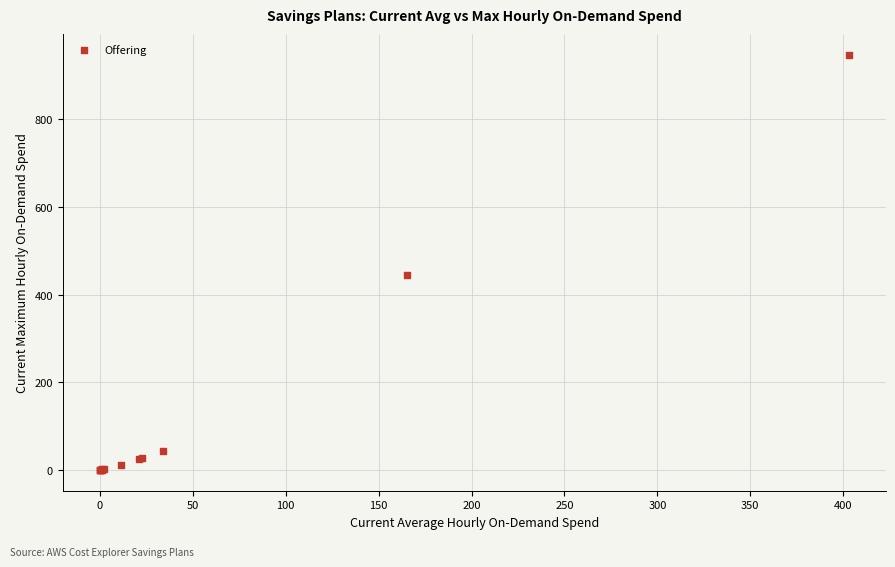

What Y value in the scatter plot is closest to 473?

443.7